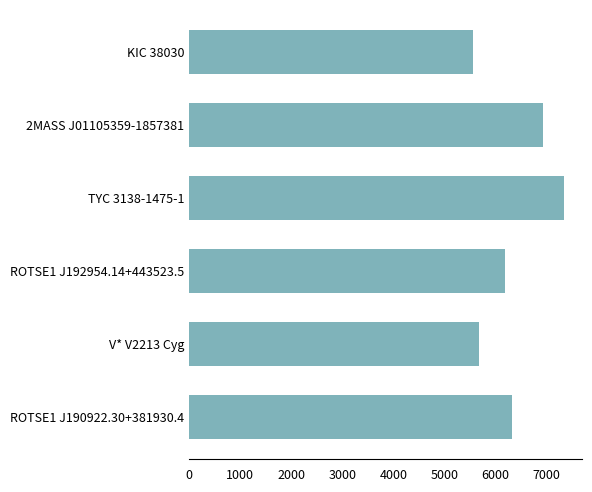

What is the sum of all values?

38016